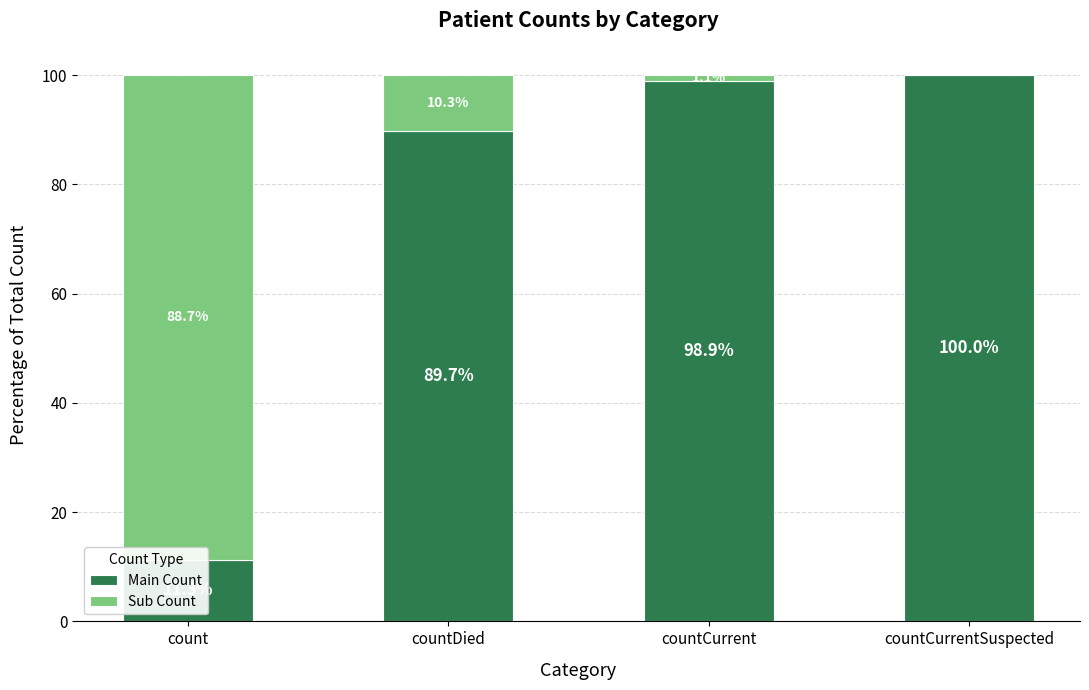

What is the difference between the second highest and minimum values in the Sub Count series?

10.3